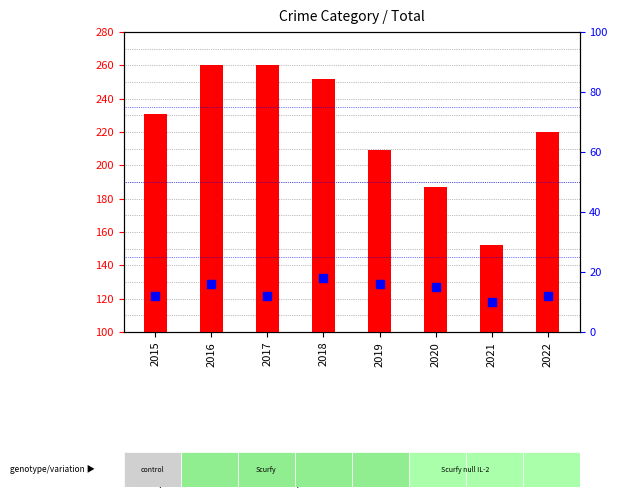

Which series contains the highest Y value?

count